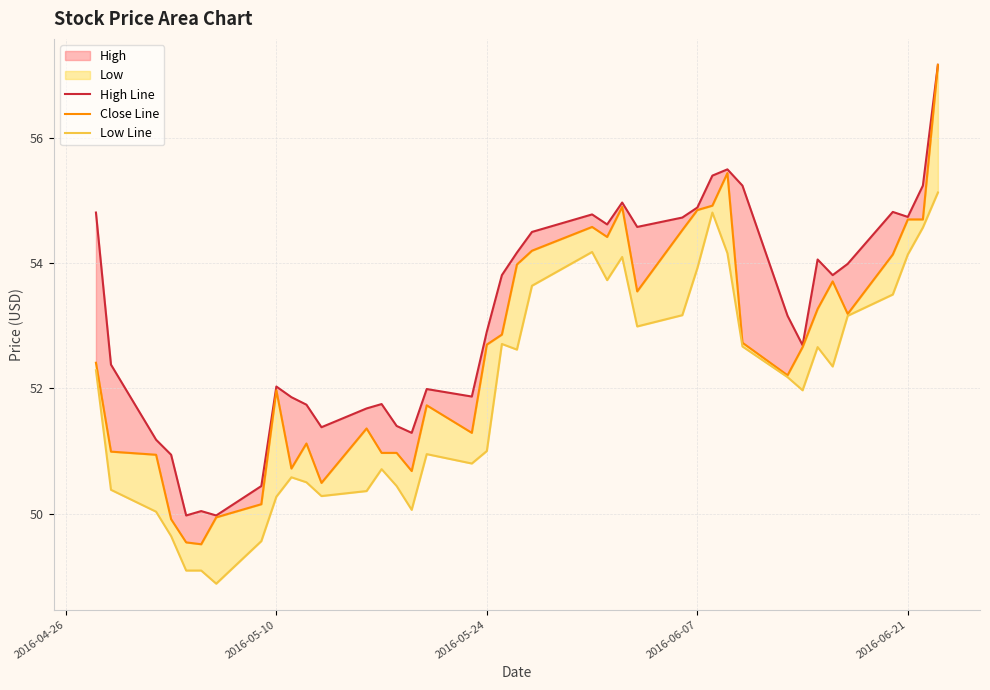

Between 27 and 2016-06-21, which is larger?

27